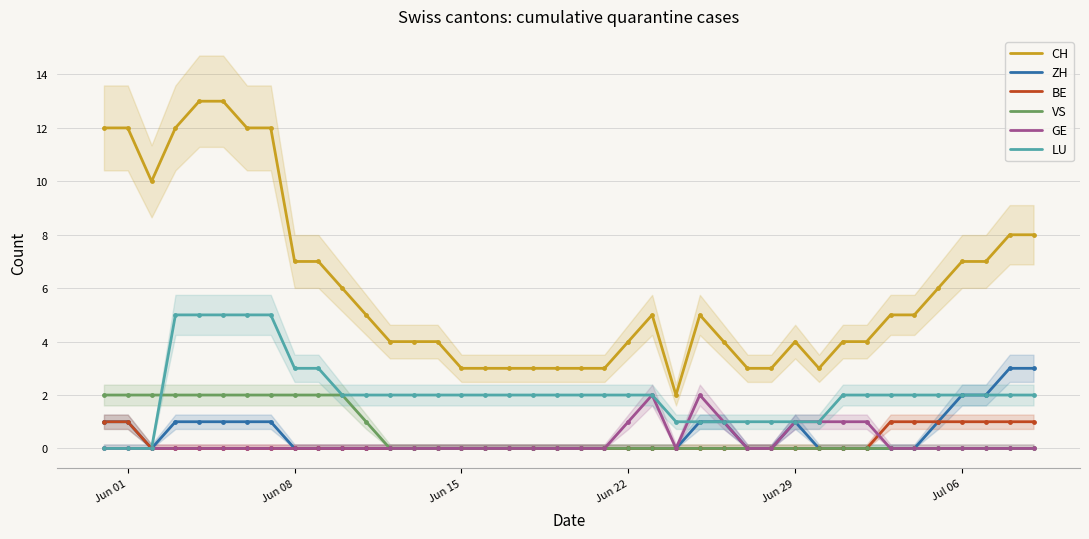

True or false: BE and CH intersect in this chart.

False